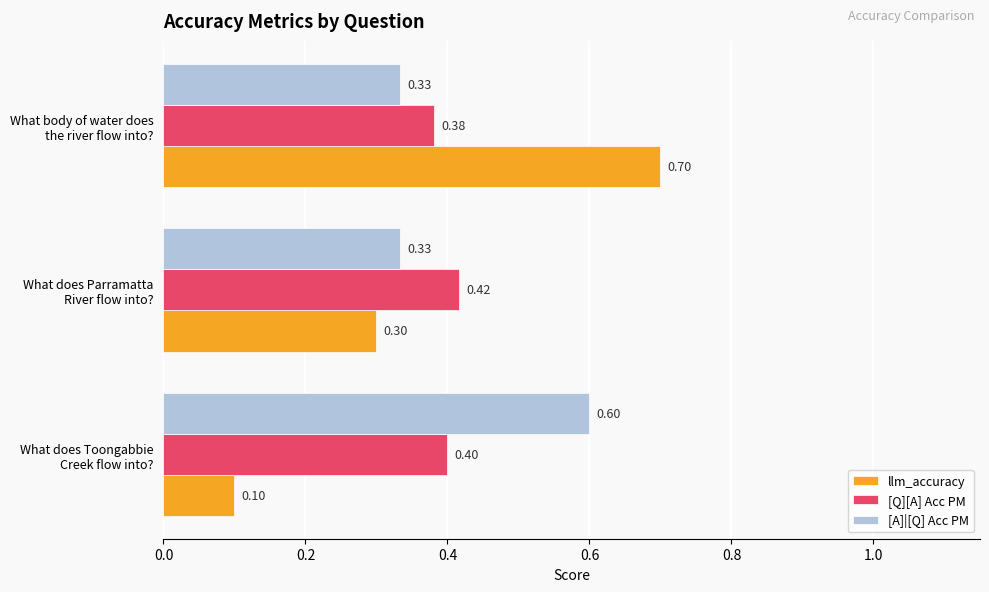

What is the average value of the [A]|[Q] Acc PM series?

0.4